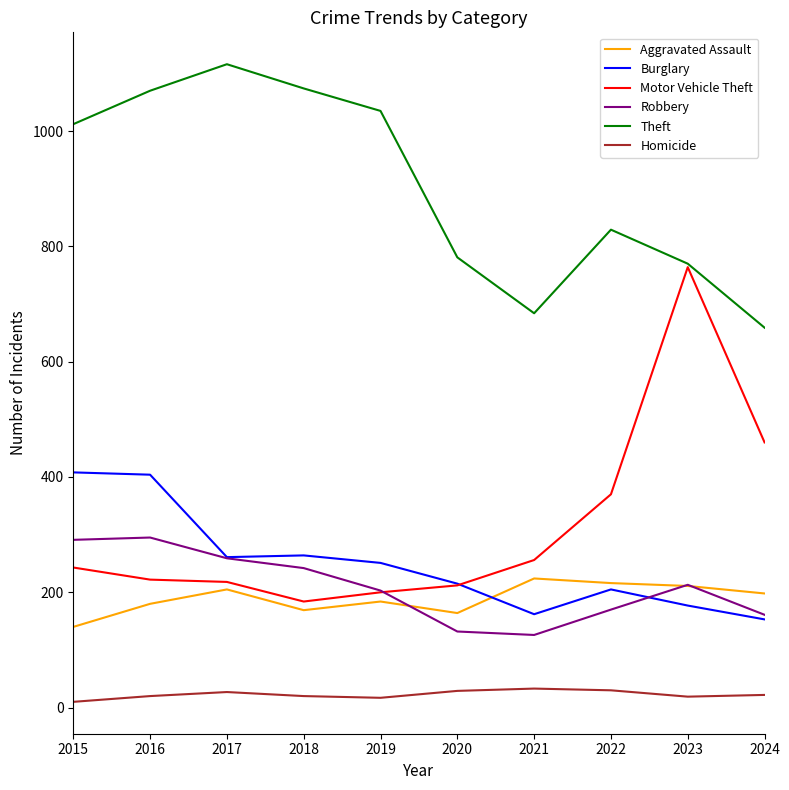

In Homicide, how many points are higher than both neighbors (excluding endpoints)?

2